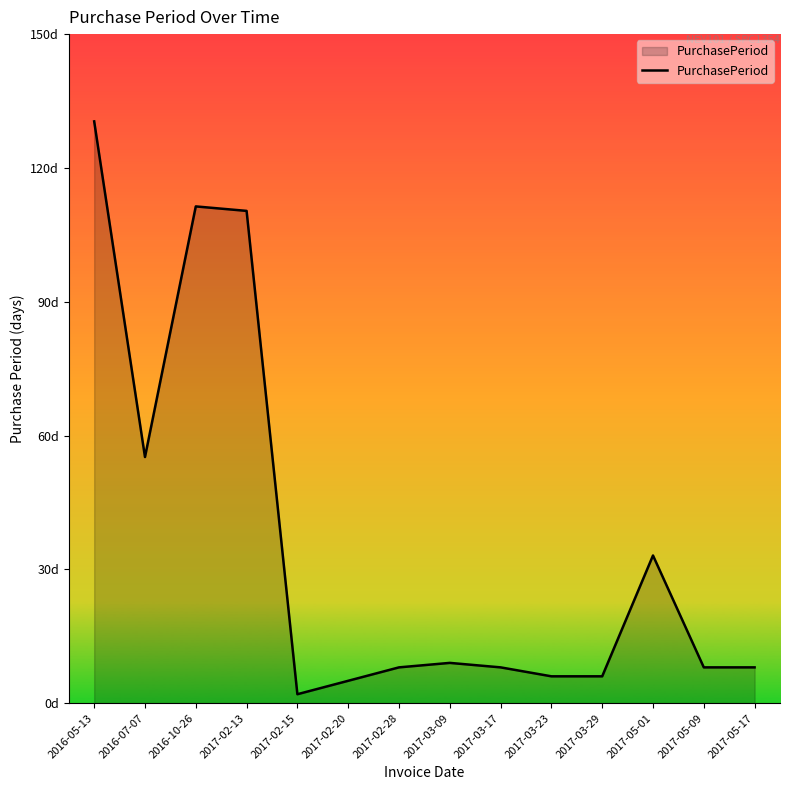

What is the label of the 10th point from the right?

2017-02-15